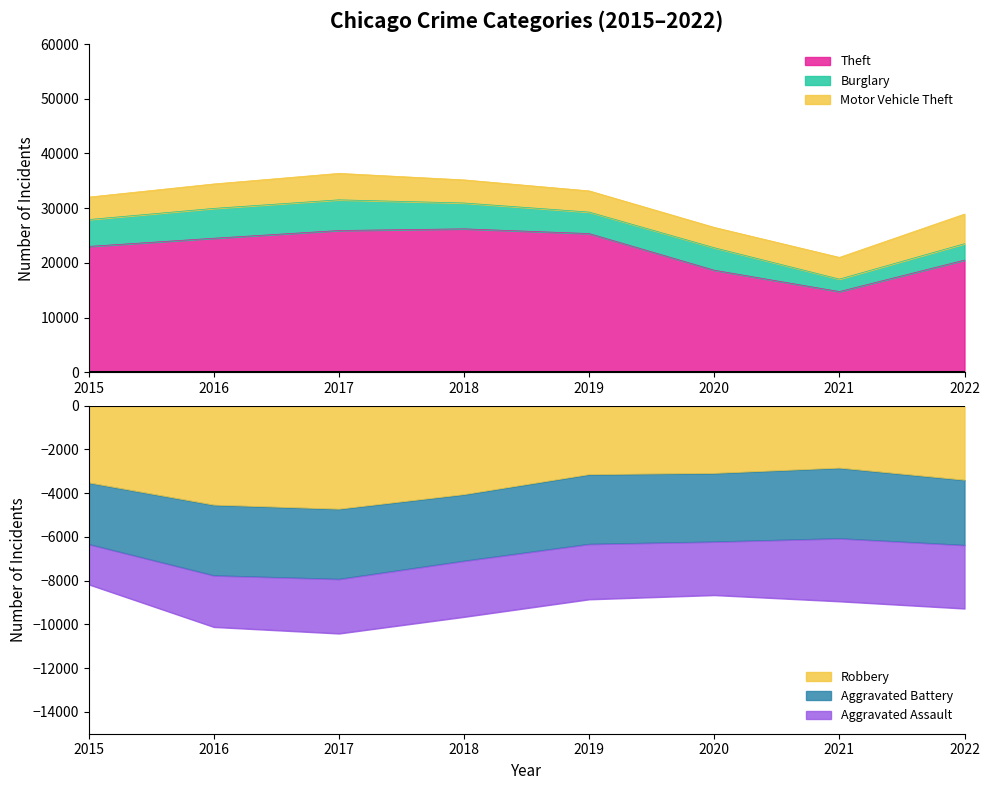

What is the difference between the Burglary values at 2015 and 2019?

981